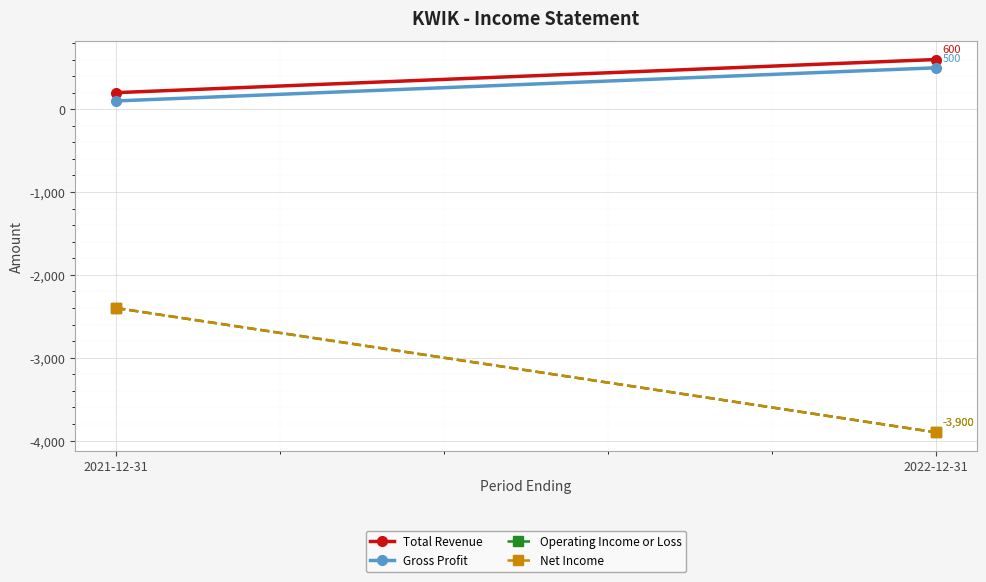

Is this an area chart (filled region under the line)?

No